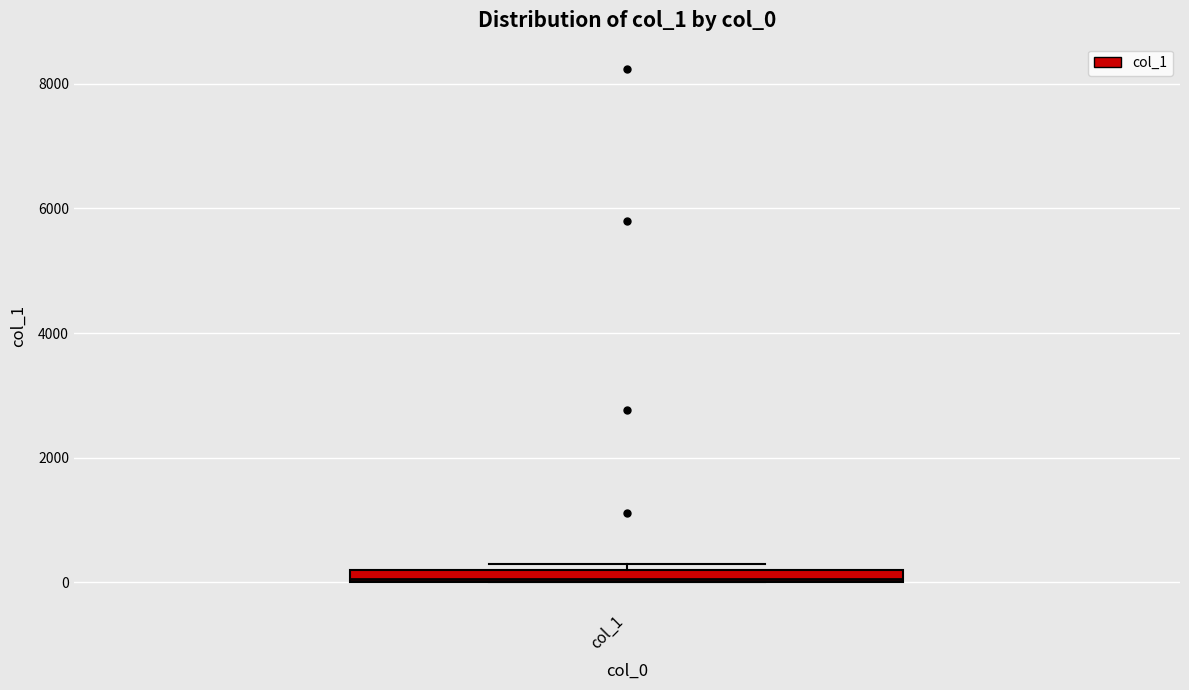

Where is the lower edge of the box for col_1 on the y-axis? The values are not printed on the chart, so give them approximately, as read against the axis.

0